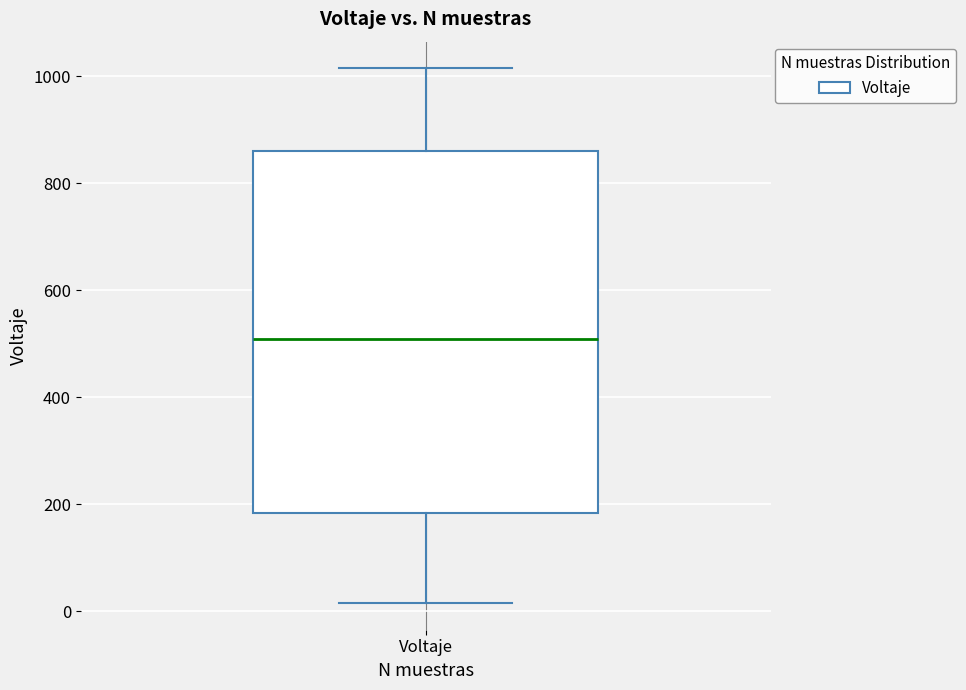

Transcribe this box plot: give where the median line is, the range the box spans, and where the two whiskers end, as read against the y-axis. The values are not printed on the chart, so give them approximately, as read against the axis.

median 500, box 180 to 860, whiskers 20 to 1020